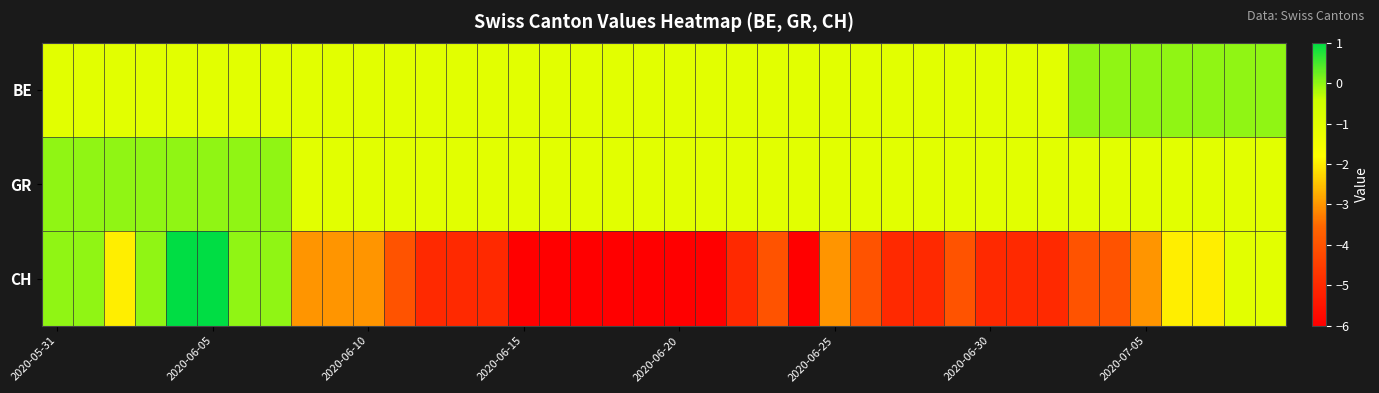

Reading left to right, what are all the values shown in this chart?

BE: -1	-1	-1	-1	-1	-1	-1	-1	-1	-1	-1	-1	-1	-1	-1	-1	-1	-1	-1	-1	-1	-1	-1	-1	-1	-1	-1	-1	-1	-1	-1	-1	-1	0	0	0	0	0	0	0
GR: 0	0	0	0	0	0	0	0	-1	-1	-1	-1	-1	-1	-1	-1	-1	-1	-1	-1	-1	-1	-1	-1	-1	-1	-1	-1	-1	-1	-1	-1	-1	-1	-1	-1	-1	-1	-1	-1
CH: 0	0	-2	0	1	1	0	0	-3	-3	-3	-4	-5	-5	-5	-6	-6	-6	-6	-6	-6	-6	-5	-4	-6	-3	-4	-5	-5	-4	-5	-5	-5	-4	-4	-3	-2	-2	-1	-1